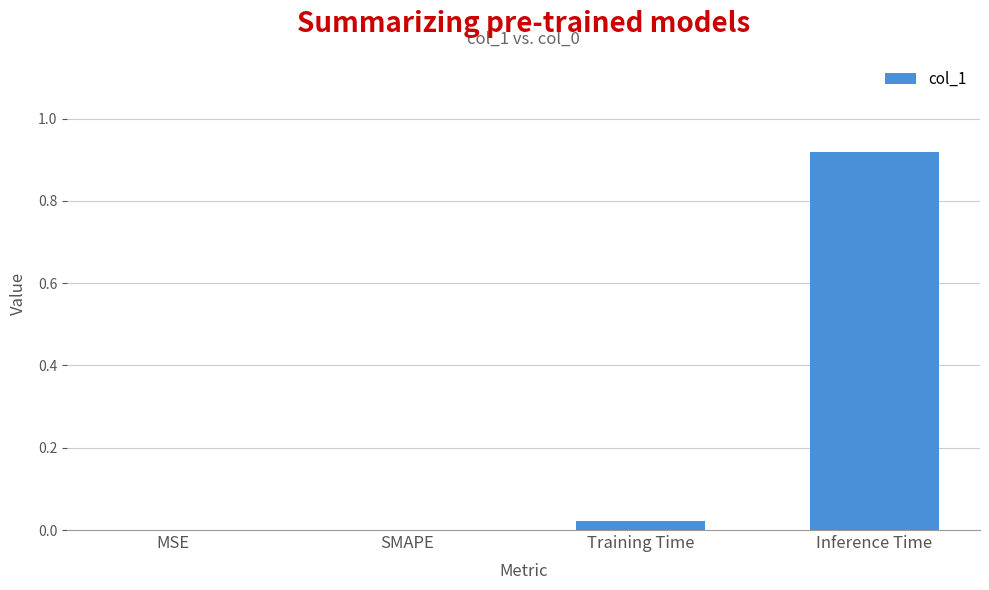

Which category has the highest value across all series?

Inference Time